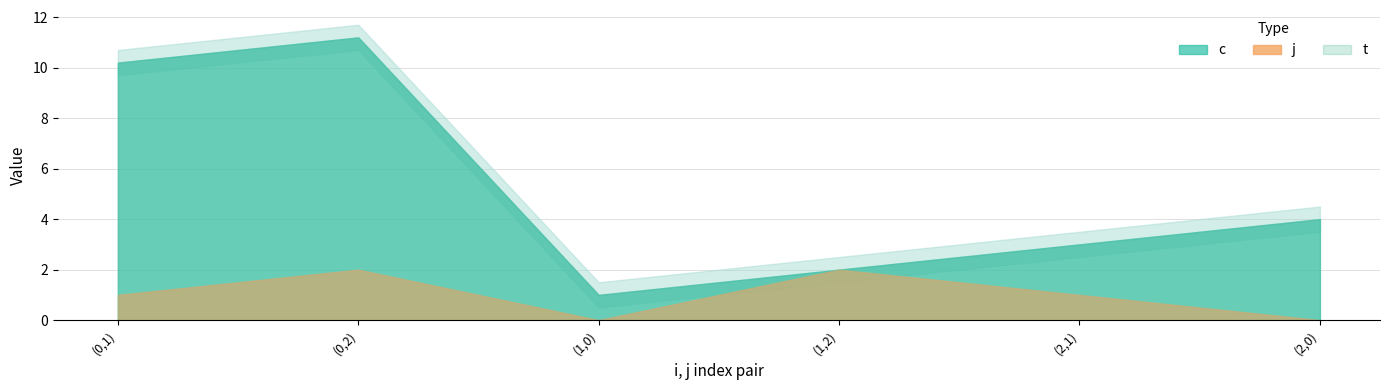

True or false: j and c cross at least once.

False